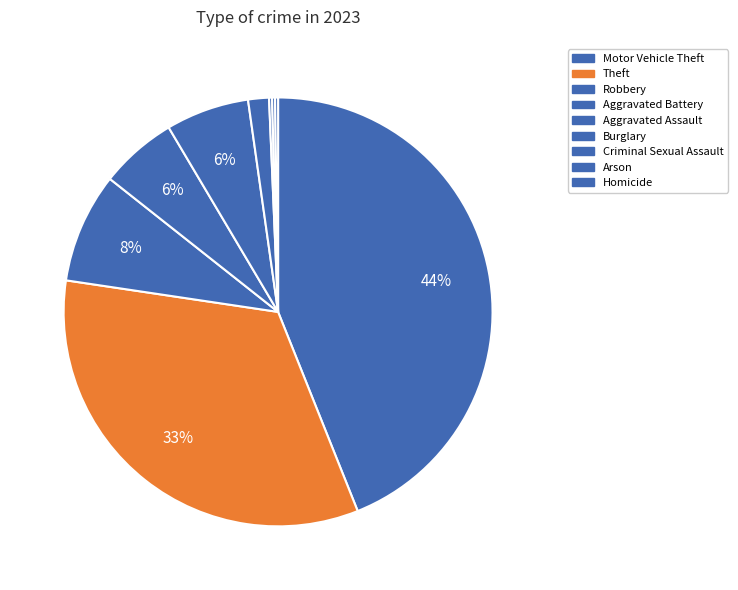

What percentage is the Burglary slice, to the nearest percent?

2%